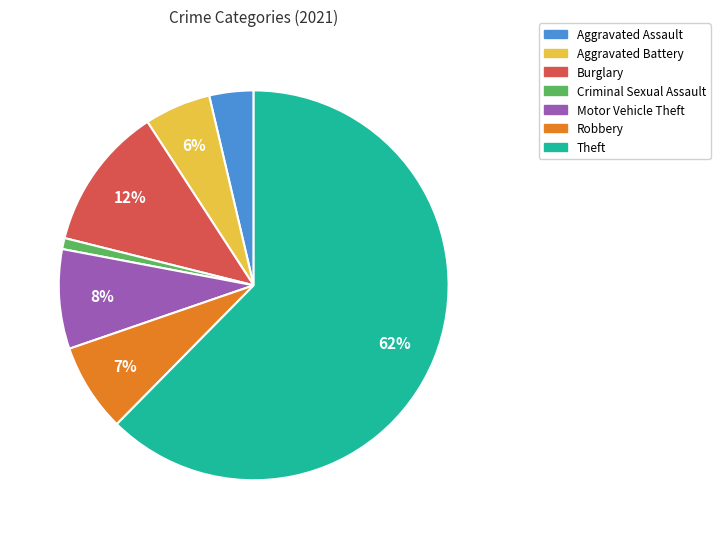

How many slices are in this pie chart?

7